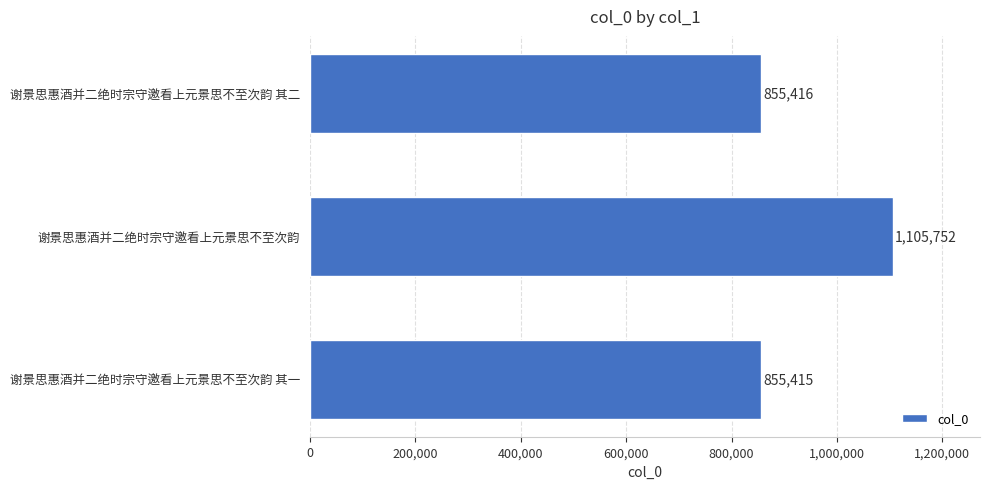

Does the chart contain any negative values?

No